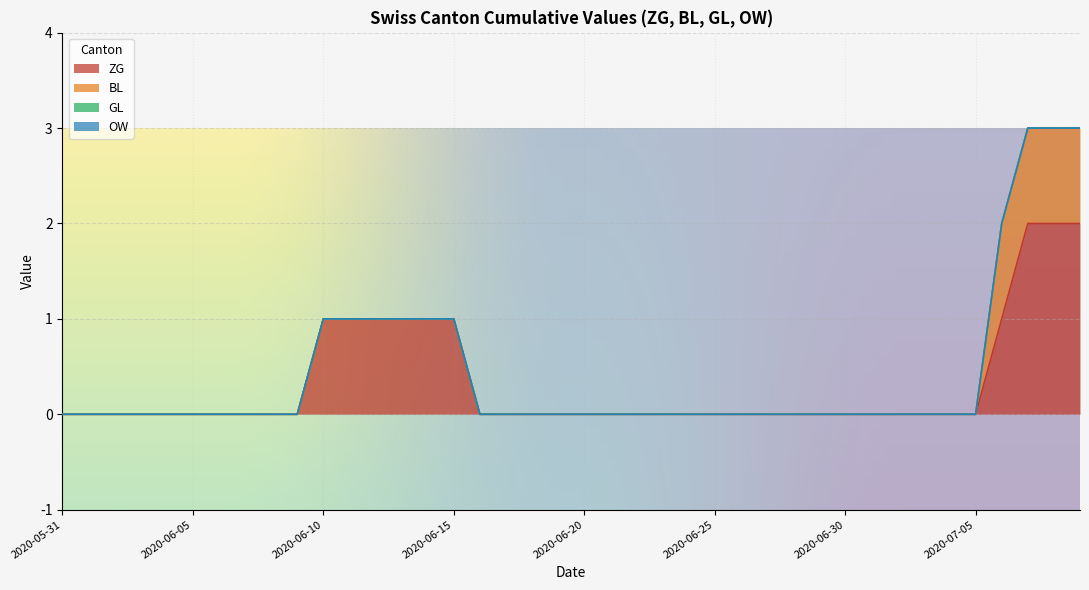

At which label is GL closest to 0?

2020-05-31